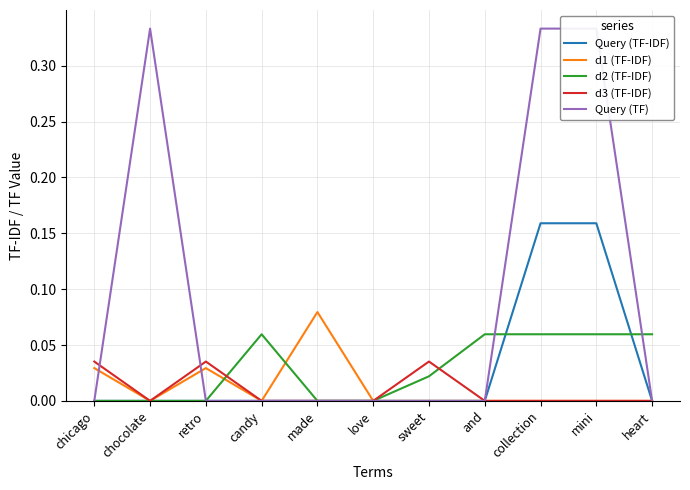

Where do d2 (TF-IDF) and d1 (TF-IDF) first cross each other?

retro and candy